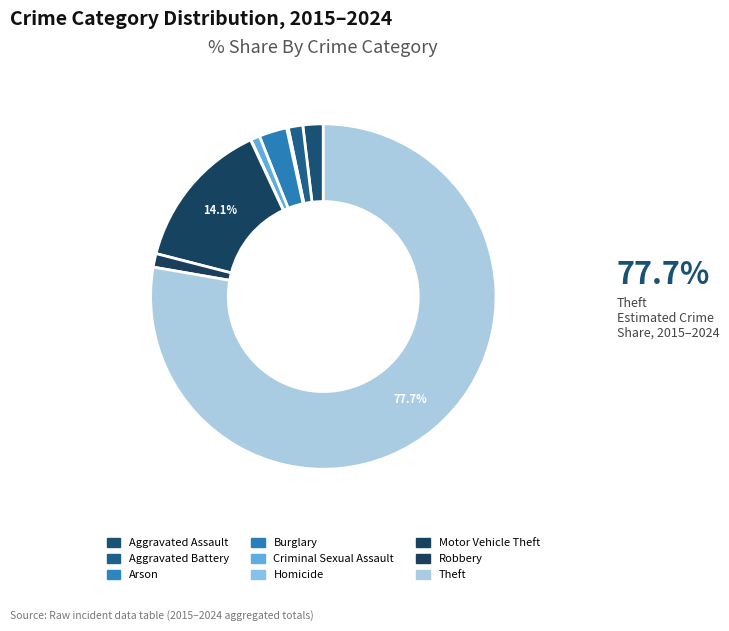

To the nearest percent, what is the combined percentage of Motor Vehicle Theft and Aggravated Battery?

15%